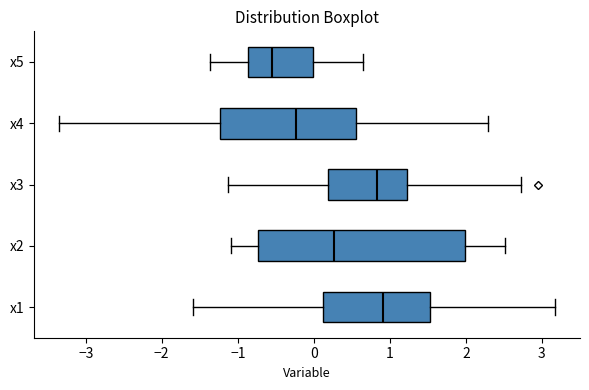

Reading bottom to top, read every box against the x-axis: the position of its median line, the range the box covers, and the ends of its whiskers. The values are not printed on the chart, so give them approximately, as read against the axis.

x1: median 0.9, box 0.1 to 1.5, whiskers -1.6 to 3.2
x2: median 0.3, box -0.7 to 2.0, whiskers -1.1 to 2.5
x3: median 0.8, box 0.2 to 1.2, whiskers -1.1 to 2.7
x4: median -0.2, box -1.2 to 0.6, whiskers -3.3 to 2.3
x5: median -0.6, box -0.9 to 0.0, whiskers -1.4 to 0.6